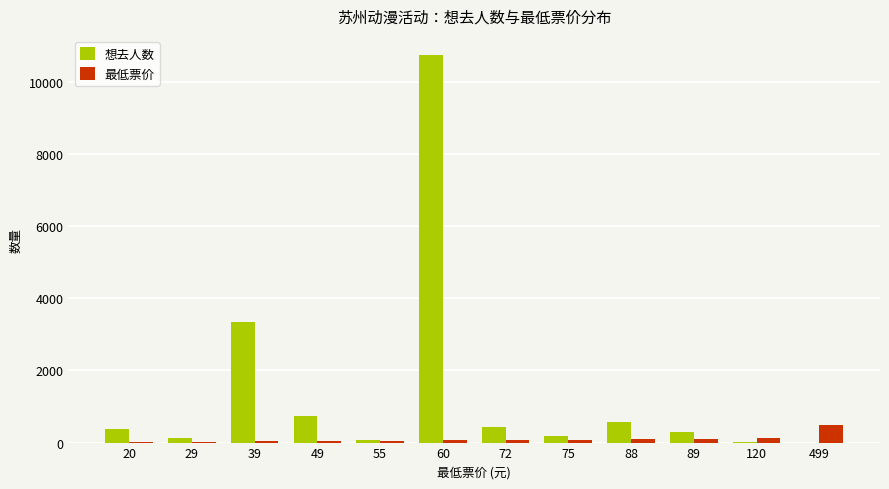

The value of 想去人数 at 88 is 558. True or false?

True